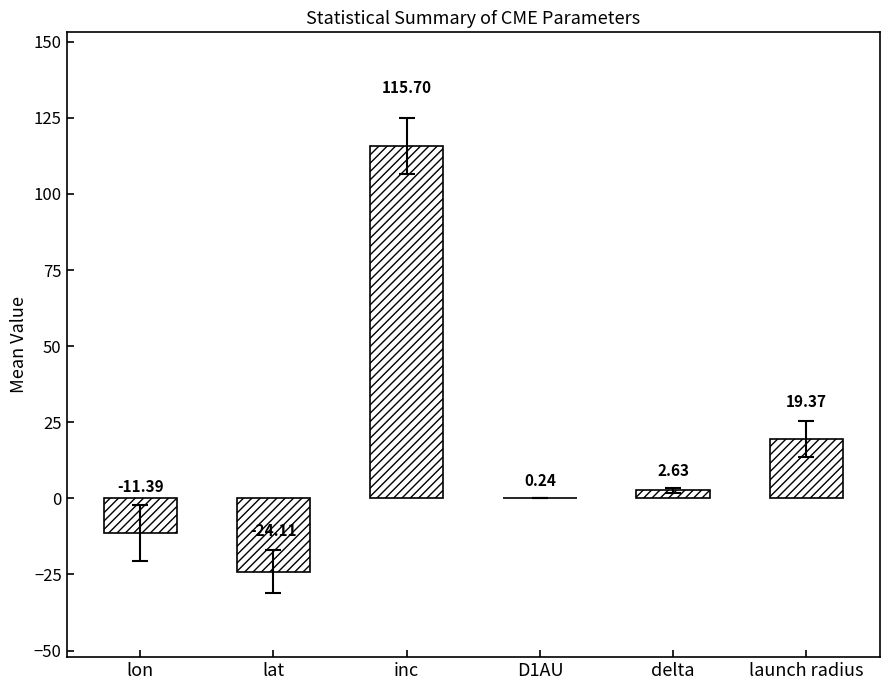

Where is the data nearest to the value 45?

launch radius